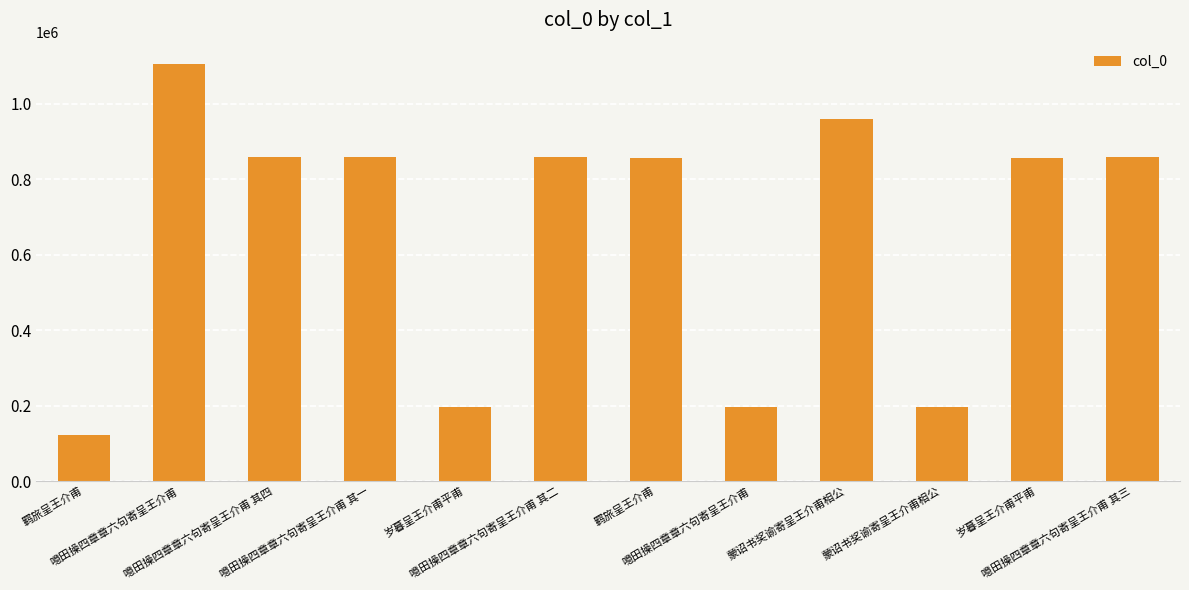

What is the sum of the values at 噫田操四章章六句寄呈王介甫 and 蒙诏书奖谕寄呈王介甫相公?

392727